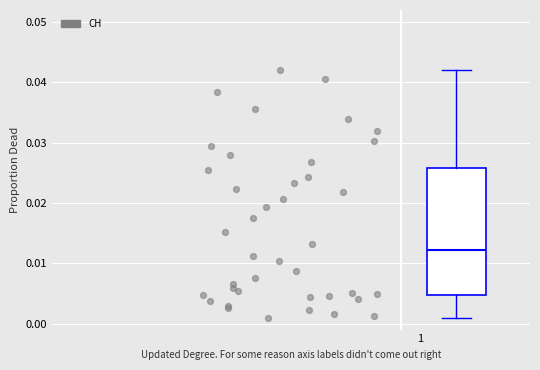

Transcribe this box plot: give where the median line is, the range the box spans, and where the two whiskers end, as read against the y-axis. The values are not printed on the chart, so give them approximately, as read against the axis.

median 0.012, box 0.005 to 0.026, whiskers 0.001 to 0.042